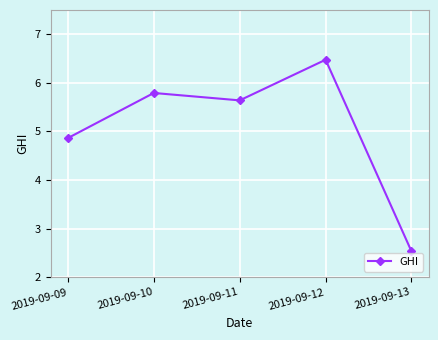

Reading left to right, transcribe all the data shown in this chart.

4.9	5.8	5.6	6.5	2.5